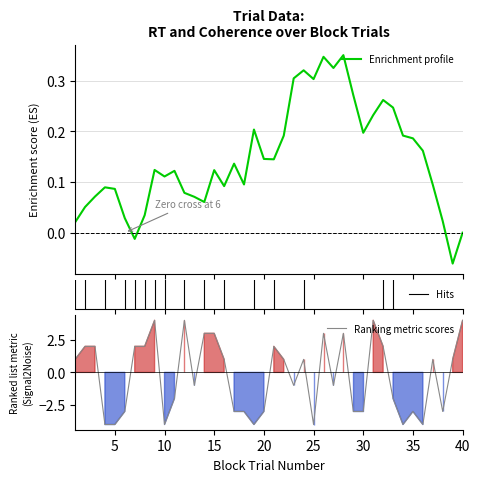

How many lines are shown in the chart?

3